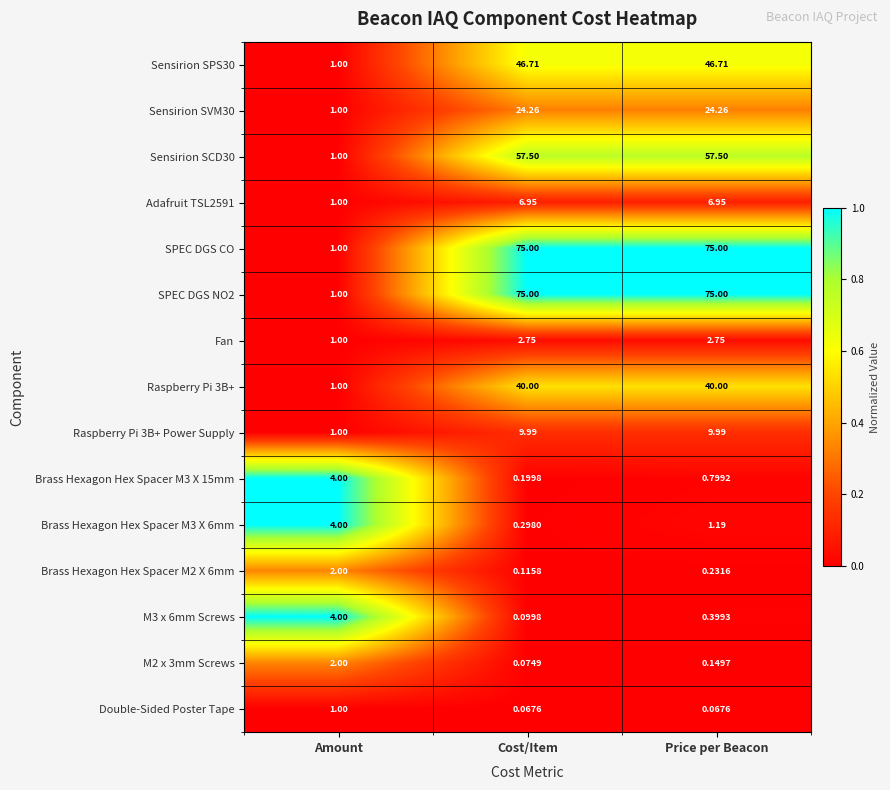

At which label does M3 x 6mm Screws reach its minimum?

Cost/Item